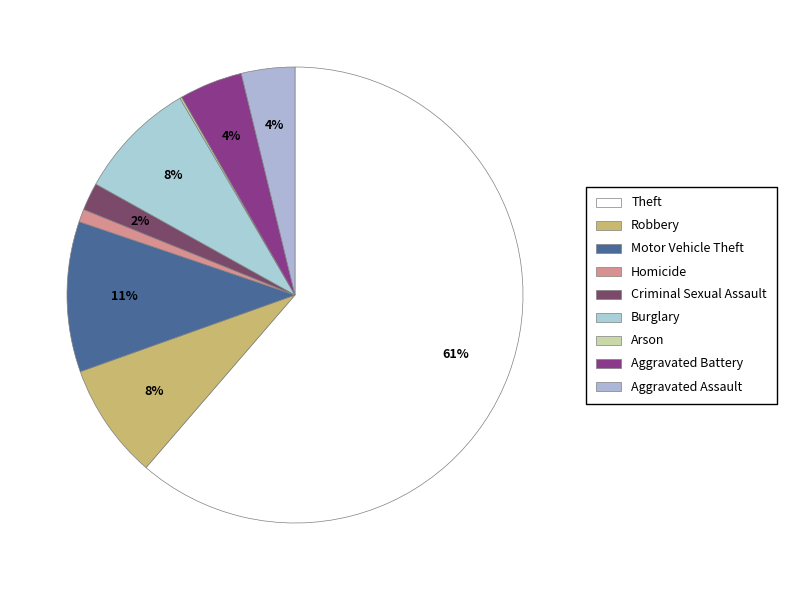

Do Motor Vehicle Theft and Aggravated Battery together represent more than half of the pie?

No